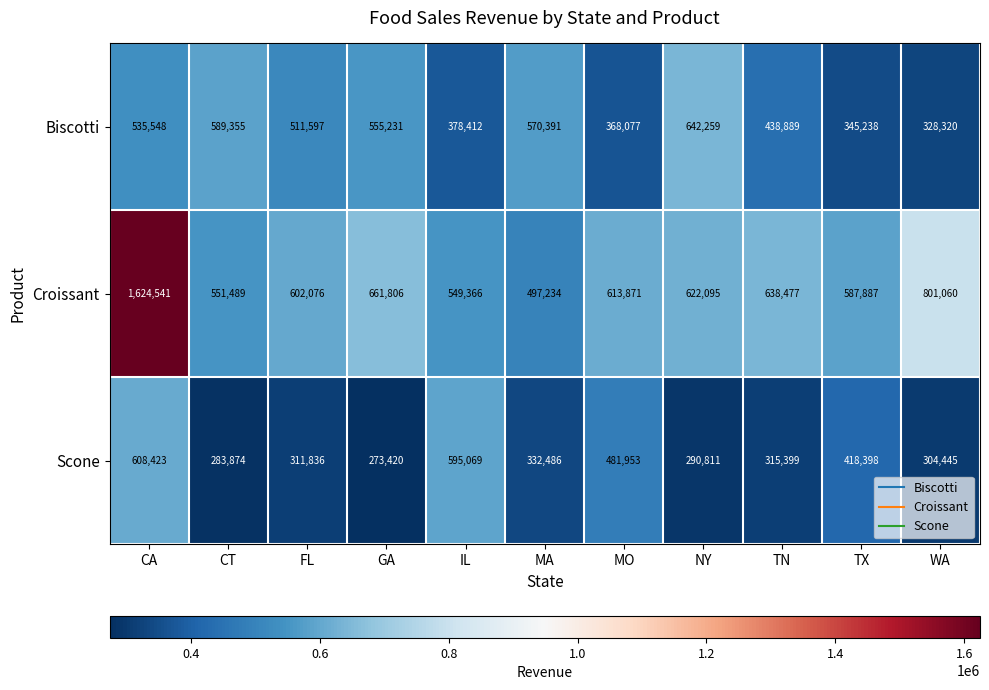

At IL, list the series in order from largest to smallest.

Scone, Croissant, Biscotti